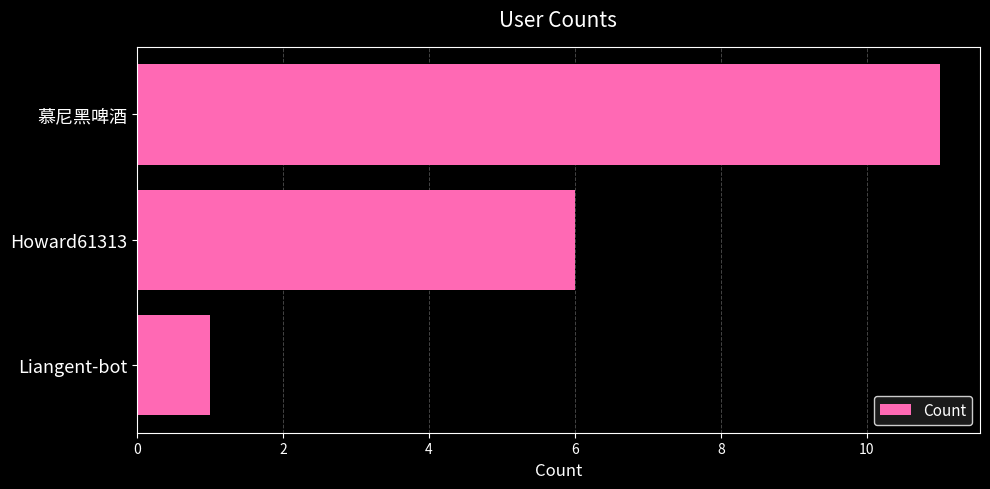

What is the minimum value shown in the chart?

1